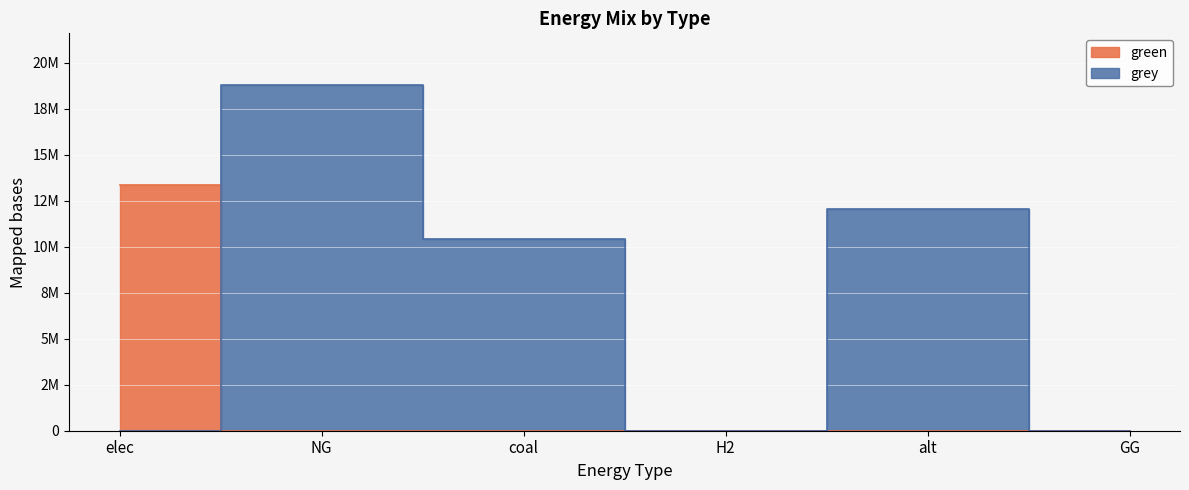

Reading left to right, extract all data points from this chart.

green: 13373628.3	0.0	0.0	0.0	0.0	0.0
grey: 0.0	18791060.5	10430369.9	0.0	12083802.7	0.0